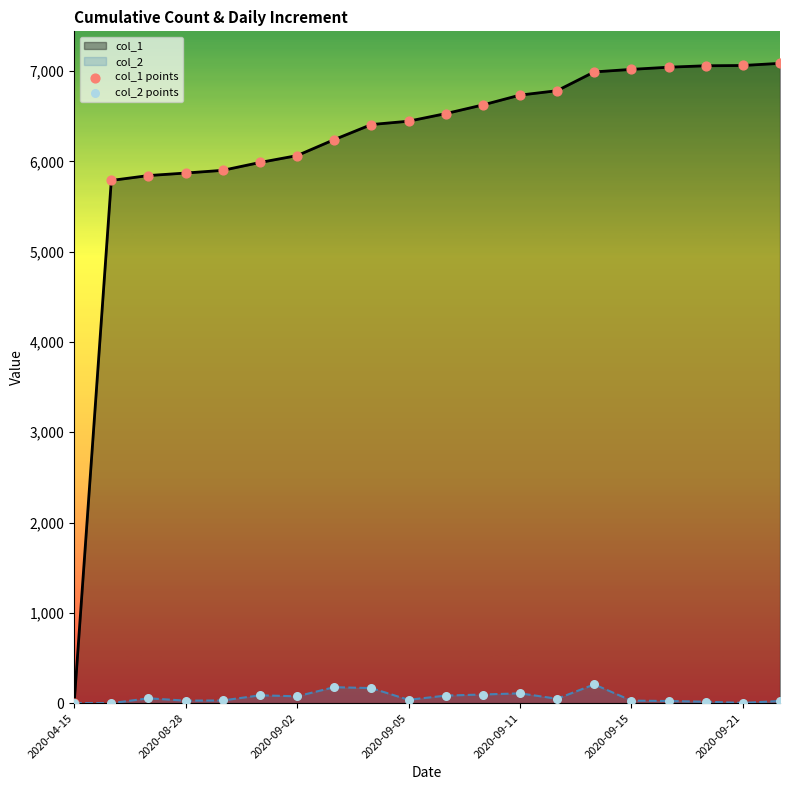

At how many categories does at least one series exceed 6602?

9